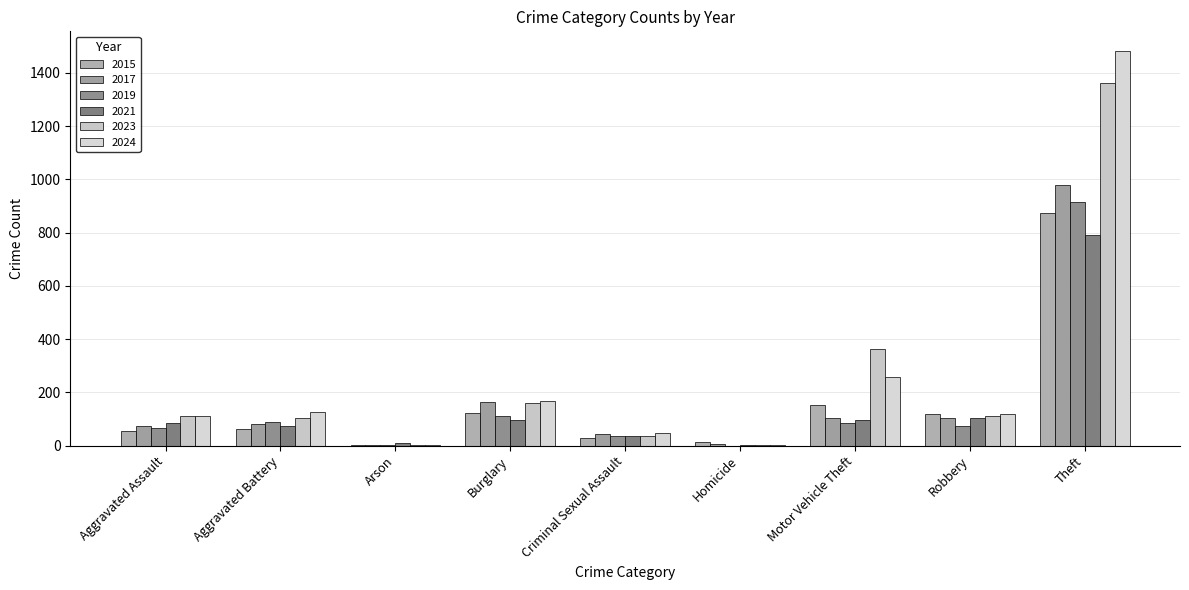

At which label is 2015 closest to 438?

Motor Vehicle Theft